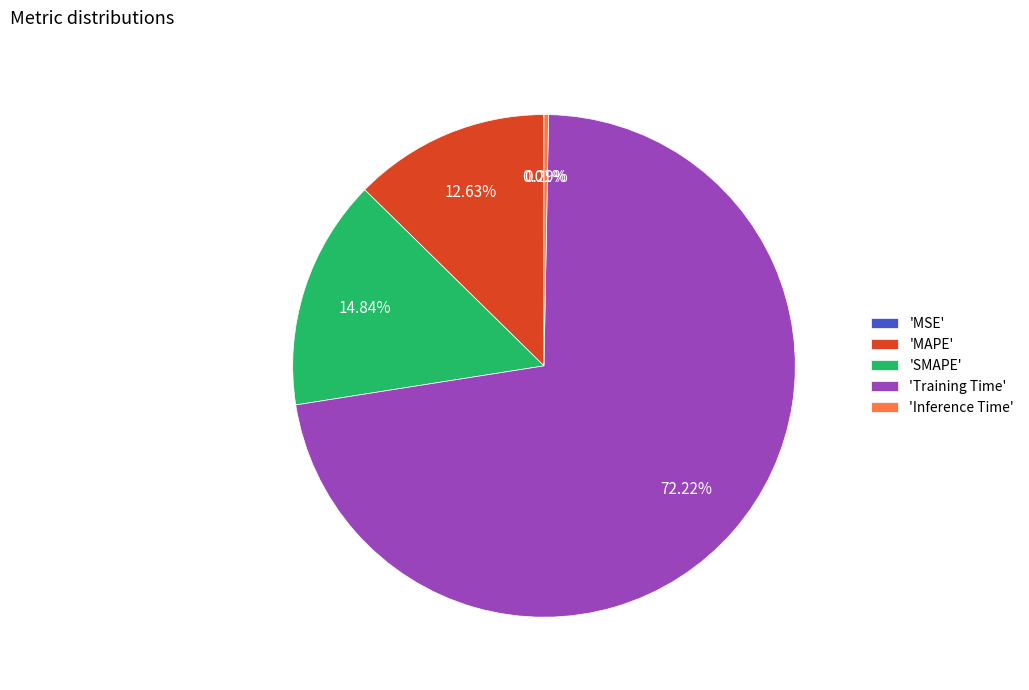

Which category has the biggest portion of the pie?

'Training Time'